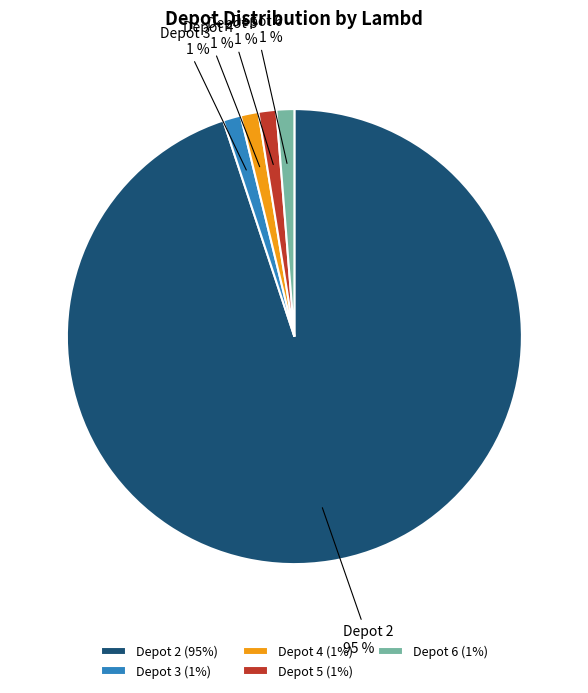

Is it true that Depot 5 (1%) is 1% of the pie?

True